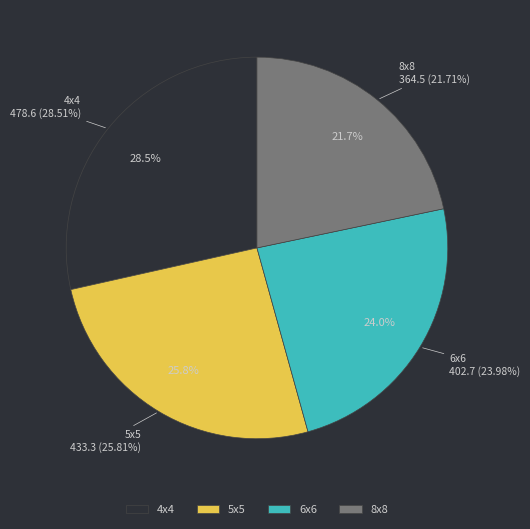

Is 7 the majority of the pie?

No